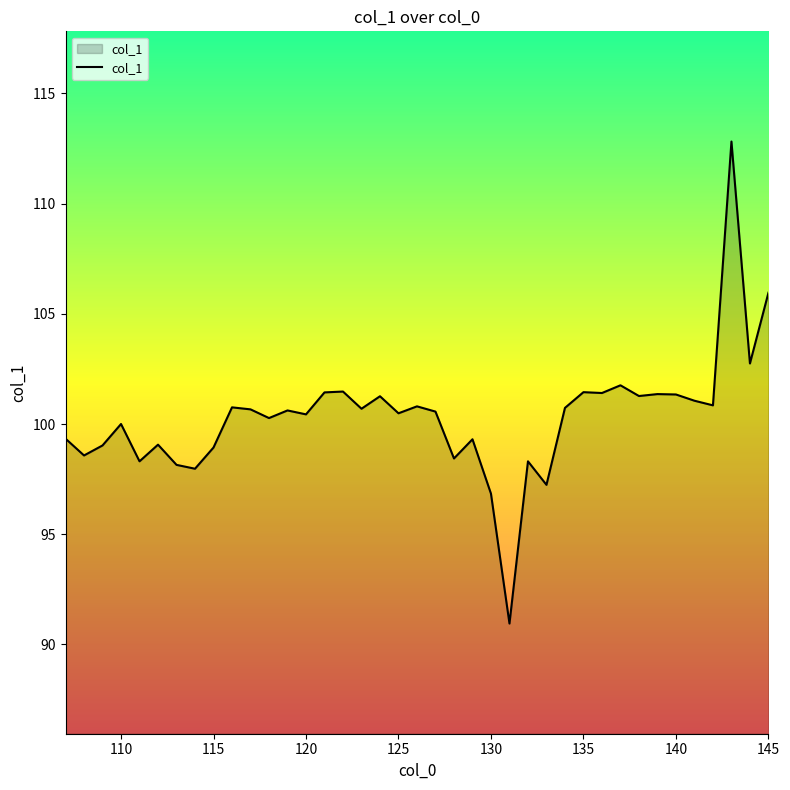

What is the minimum value shown in the chart?

90.9